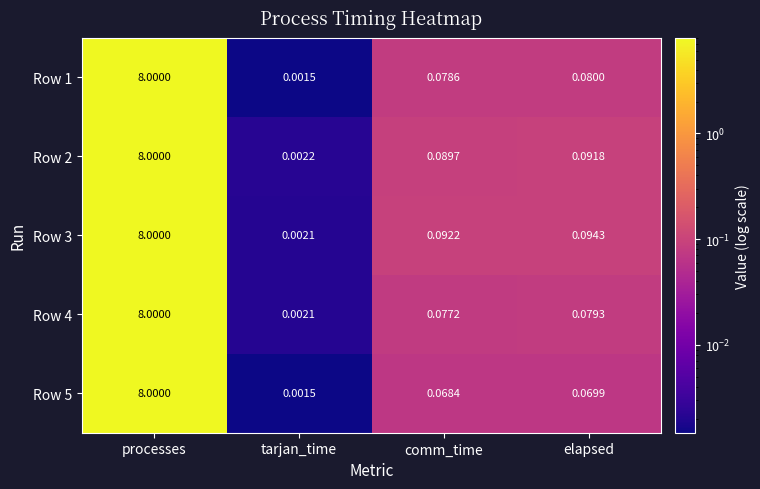

At which label is Row 2 closest to 4?

elapsed